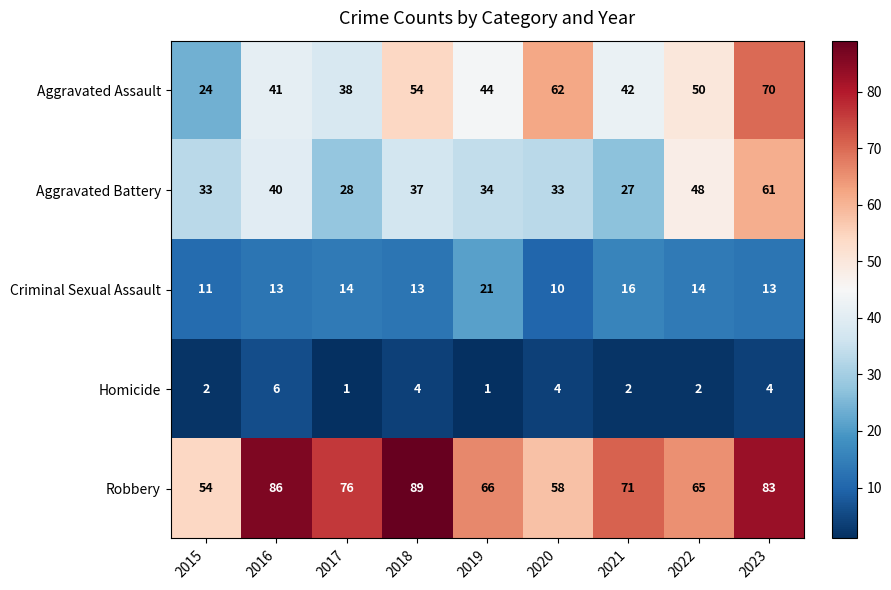

True or false: Homicide has a value of 6 at 2023.

False